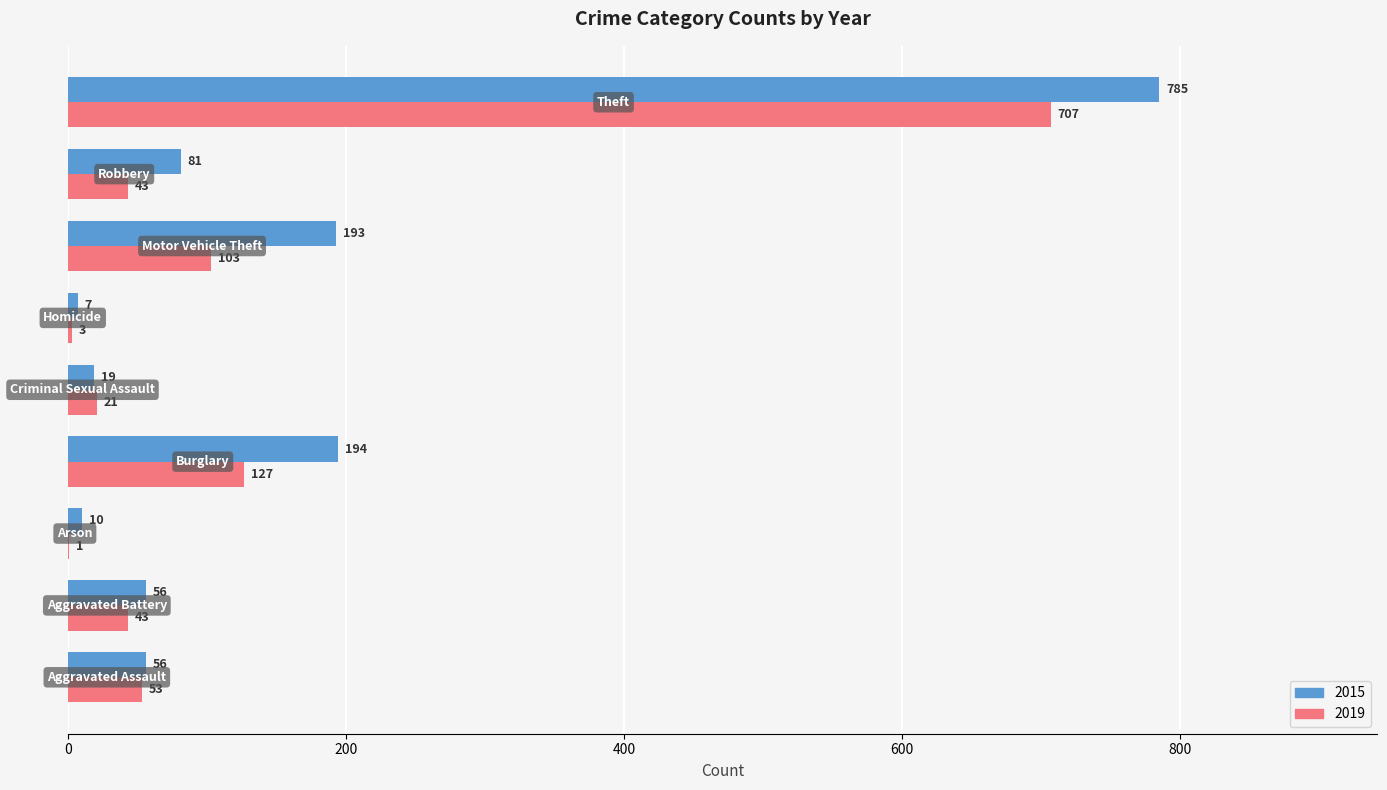

What is the maximum value for 2015?

785